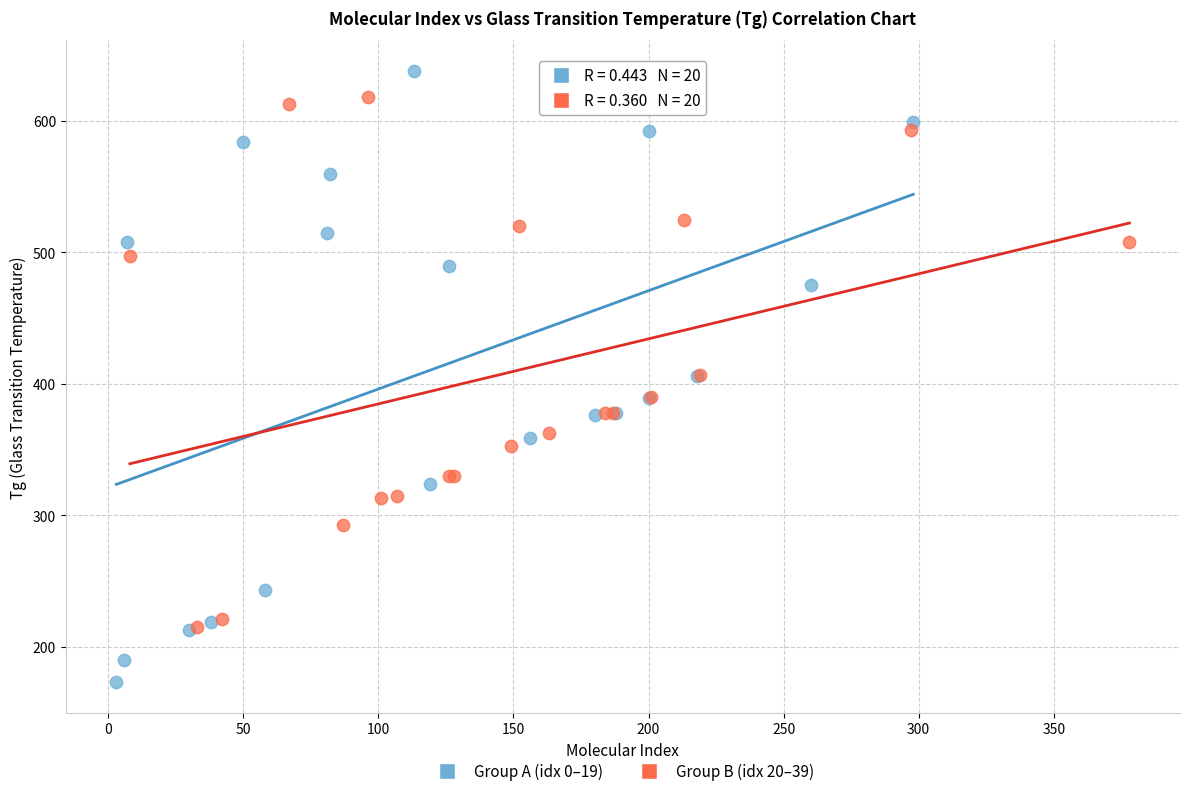

Which series reaches the maximum Y coordinate?

Group A (idx 0–19)